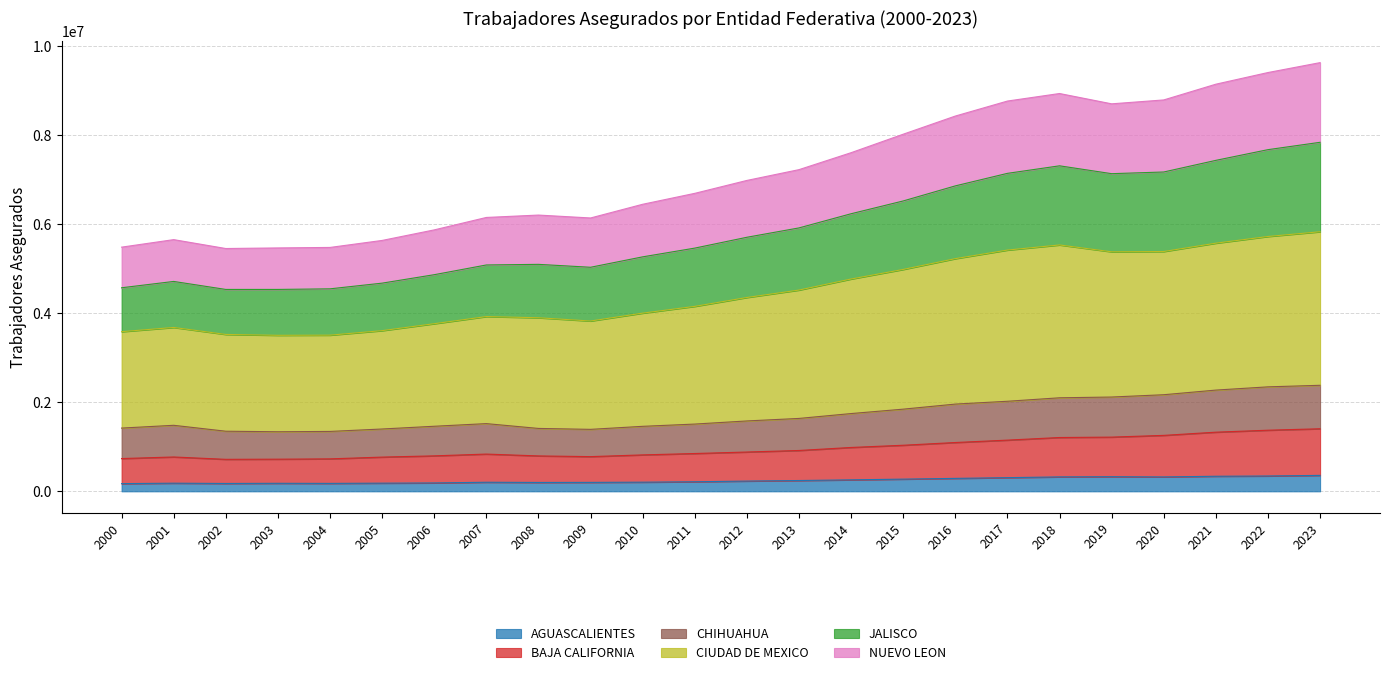

What is the maximum value for AGUASCALIENTES?

358188